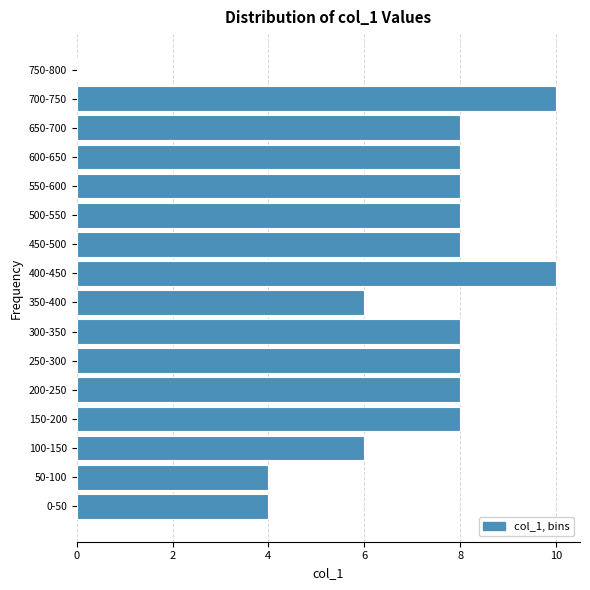

Reading bottom to top, extract all data points from this chart.

0-50=4	50-100=4	100-150=6	150-200=8	200-250=8	250-300=8	300-350=8	350-400=6	400-450=10	450-500=8	500-550=8	550-600=8	600-650=8	650-700=8	700-750=10	750-800=0